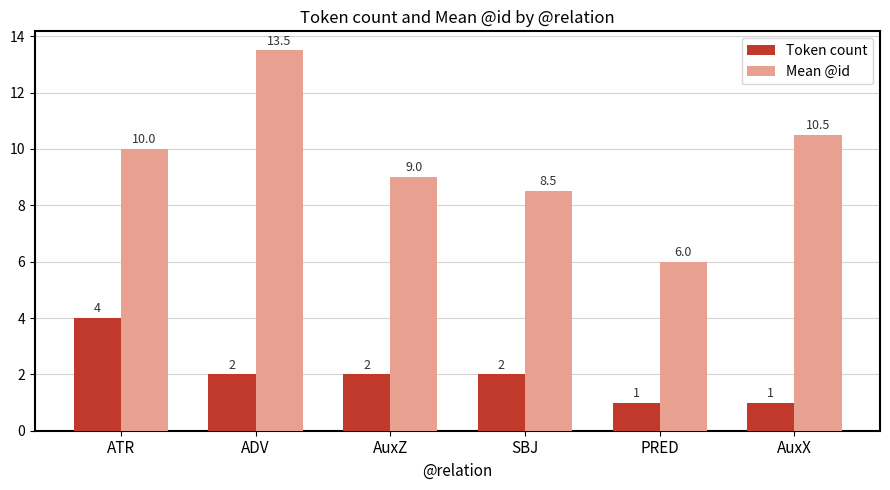

What is the difference between the Mean @id values at SBJ and ATR?

1.5